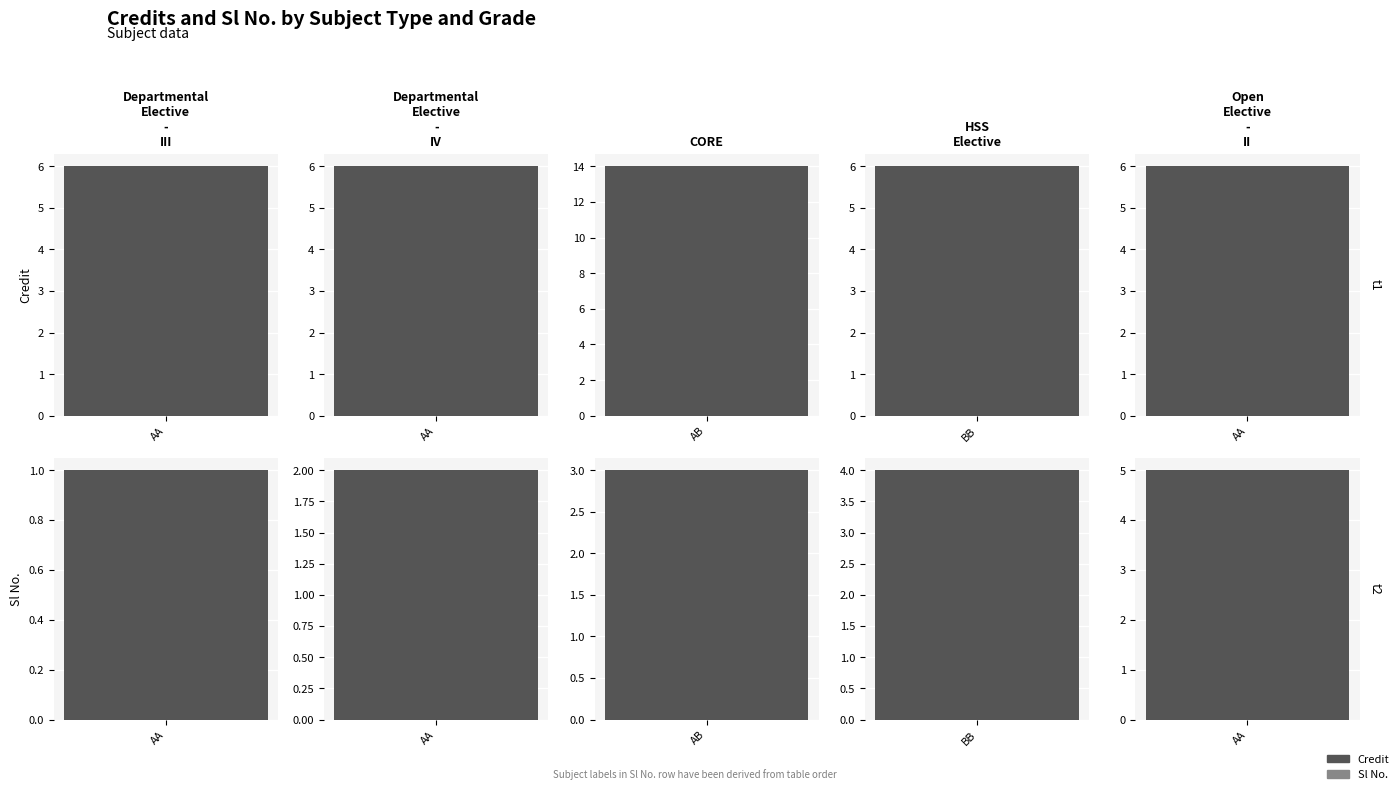

Reading left to right, extract all data points from this chart.

Credit: 6	6	14	6	6
Sl No.: 1	2	3	4	5